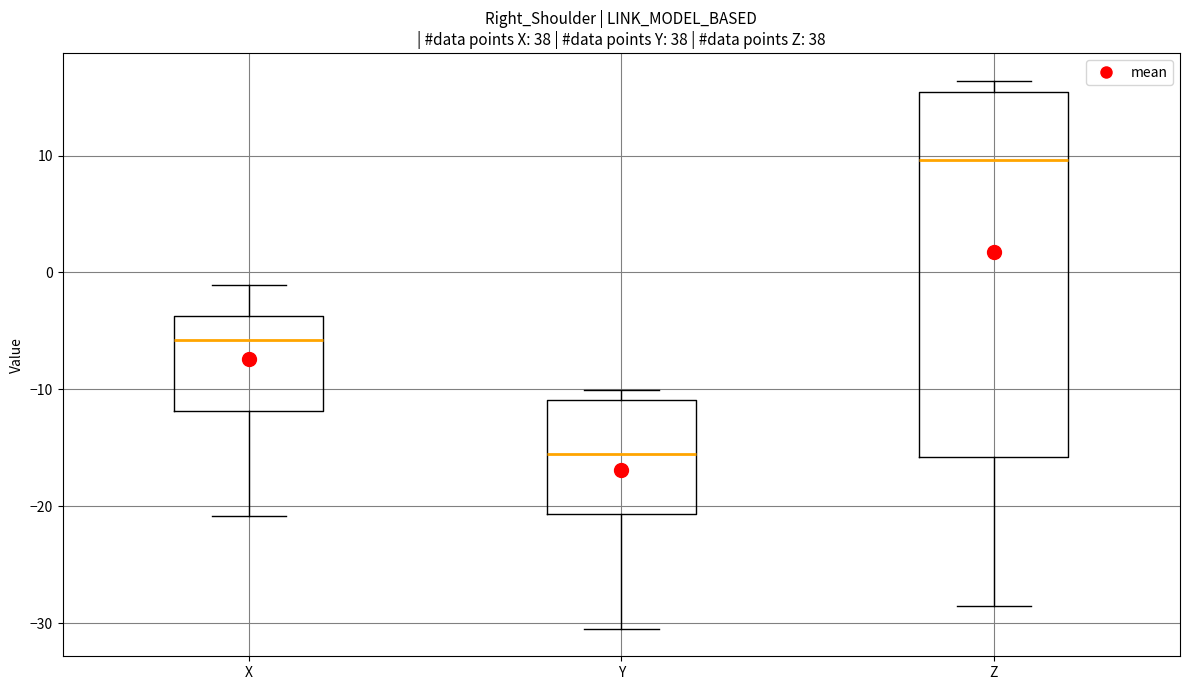

Where is the lower edge of the box for X on the y-axis? The values are not printed on the chart, so give them approximately, as read against the axis.

-12